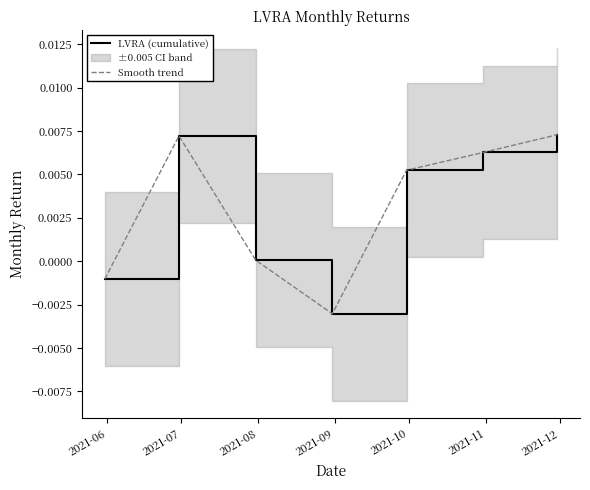

True or false: LVRA (cumulative) has a value of 0.0 at 2021-12.

False